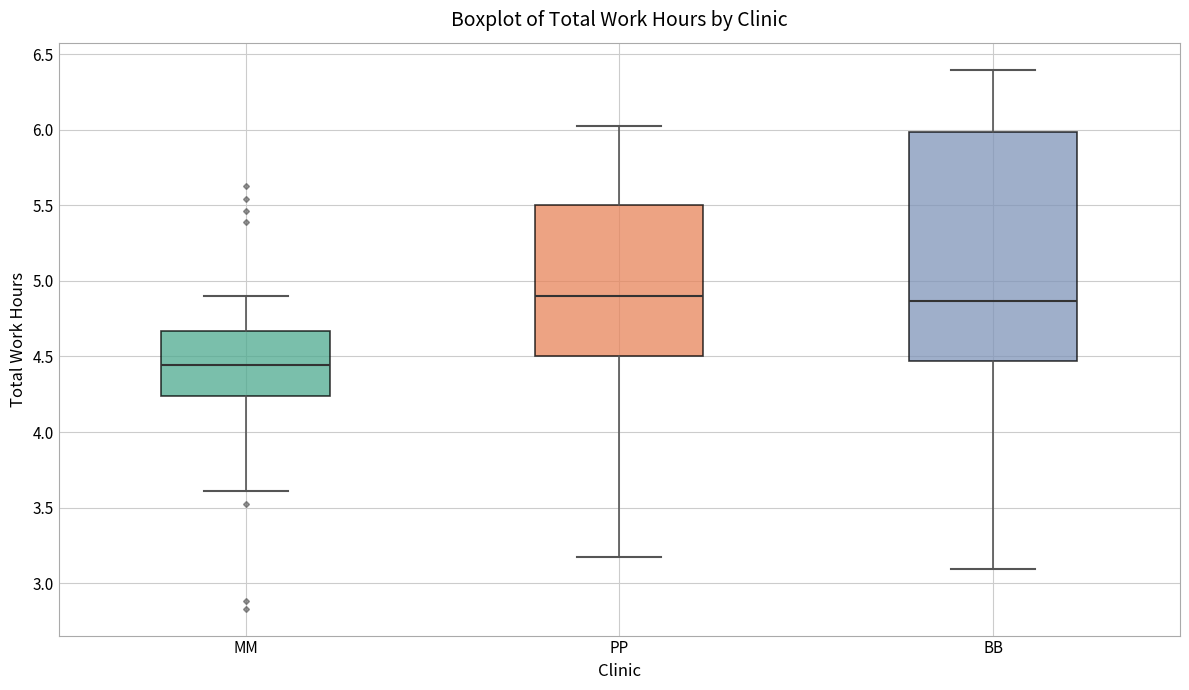

Reading left to right, read every box against the y-axis: the position of its median line, the range the box covers, and the ends of its whiskers. The values are not printed on the chart, so give them approximately, as read against the axis.

MM: median 4.45, box 4.25 to 4.65, whiskers 3.60 to 4.90
PP: median 4.90, box 4.50 to 5.50, whiskers 3.20 to 6.05
BB: median 4.85, box 4.45 to 6.00, whiskers 3.10 to 6.40